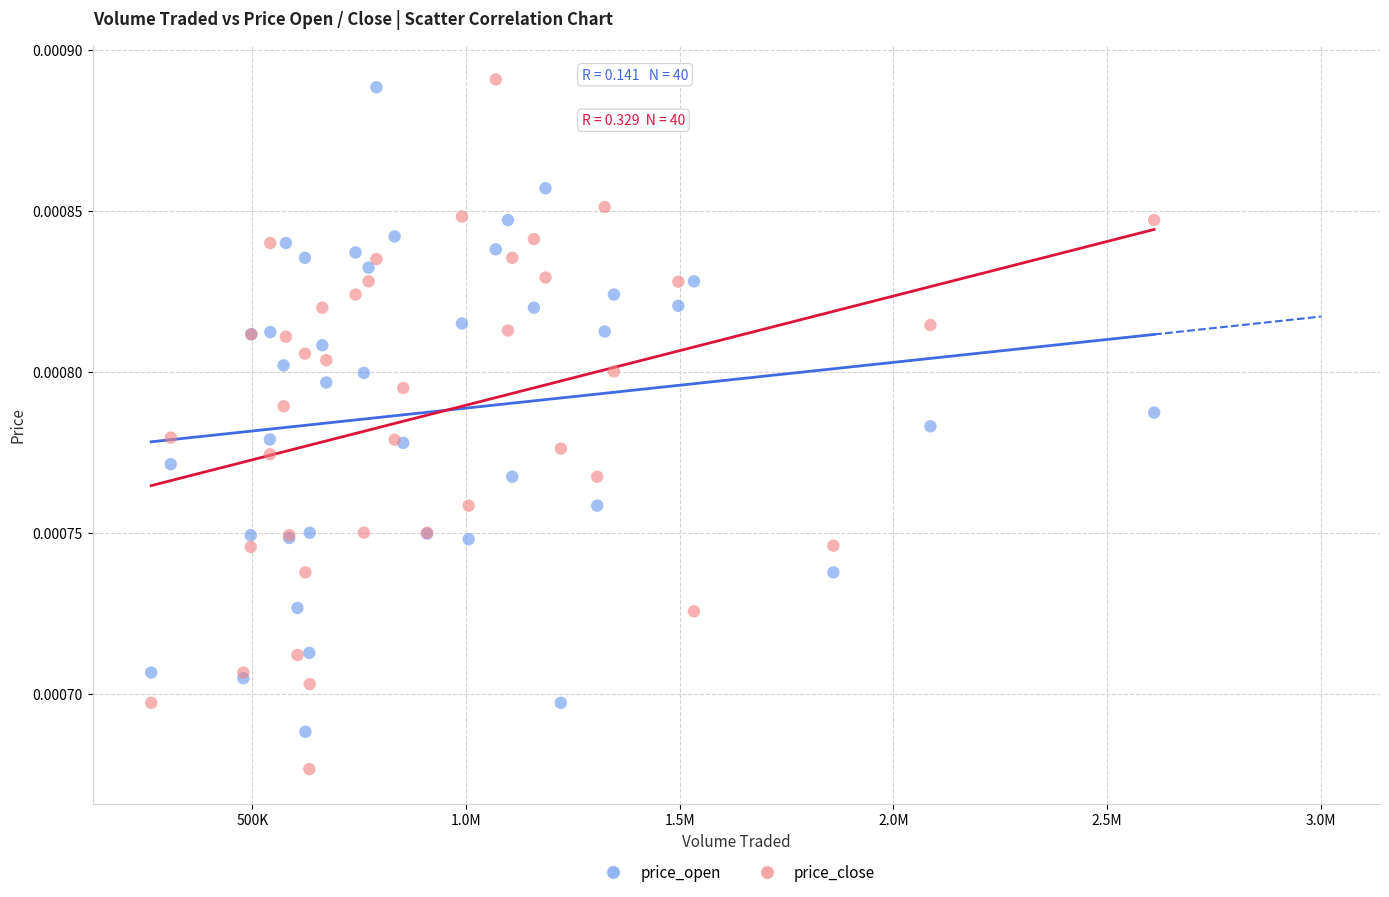

Which series reaches the maximum Y coordinate?

price_close